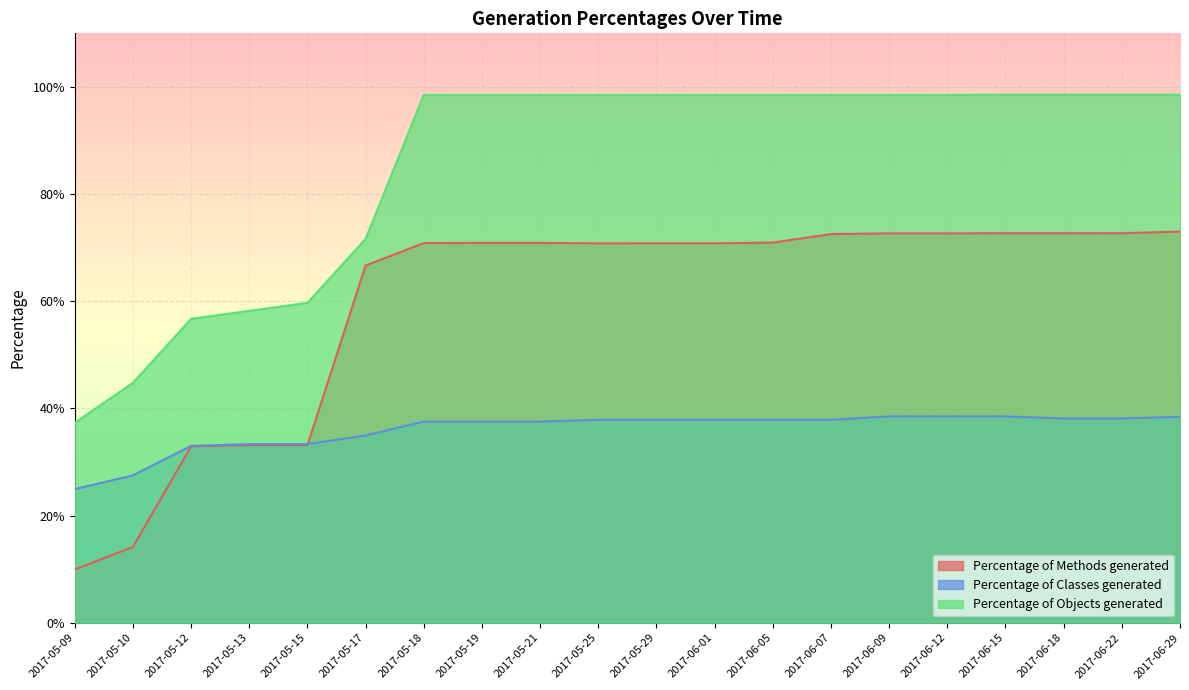

List the labels in order of Percentage of Objects generated value, smallest first.

2017-05-09, 2017-05-10, 2017-05-12, 2017-05-13, 2017-05-15, 2017-05-17, 2017-05-18, 2017-05-19, 2017-05-21, 2017-05-25, 2017-05-29, 2017-06-01, 2017-06-05, 2017-06-07, 2017-06-09, 2017-06-12, 2017-06-15, 2017-06-18, 2017-06-22, 2017-06-29